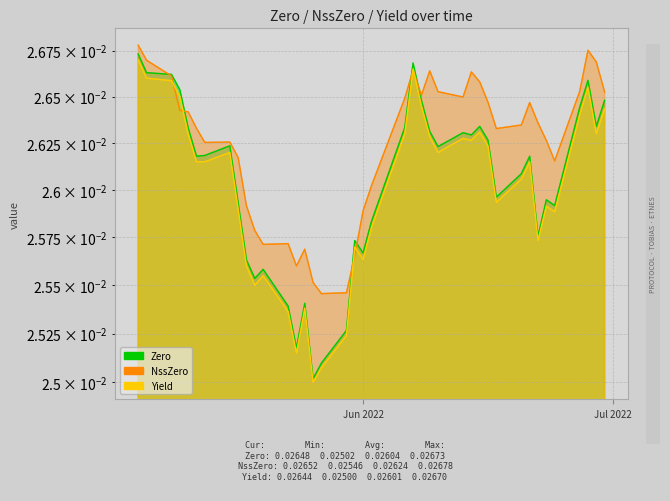

In Yield, how many points are lower than both neighbors (excluding endpoints)?

10